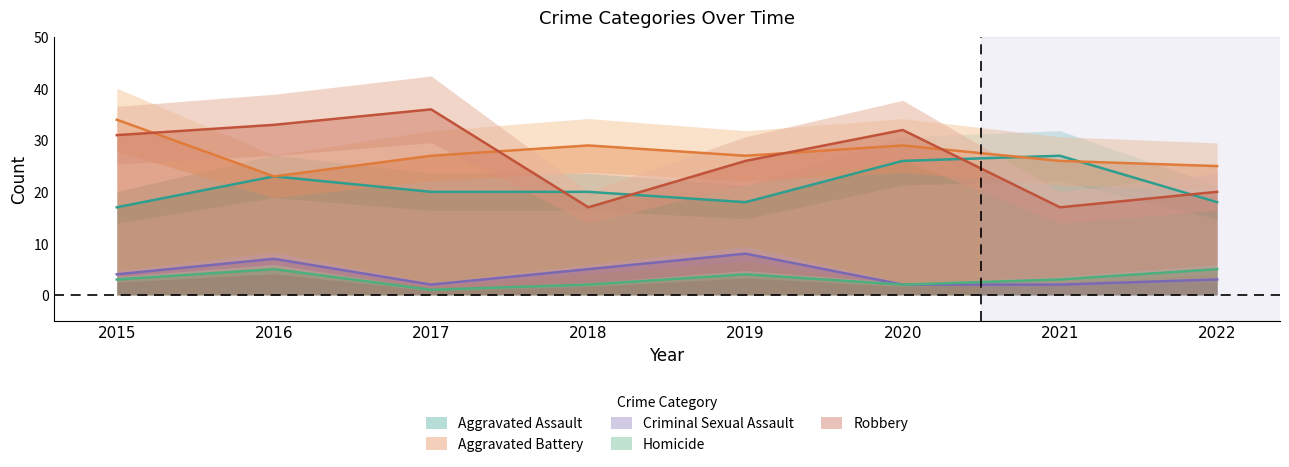

How many values in the Robbery series are below 31?

4